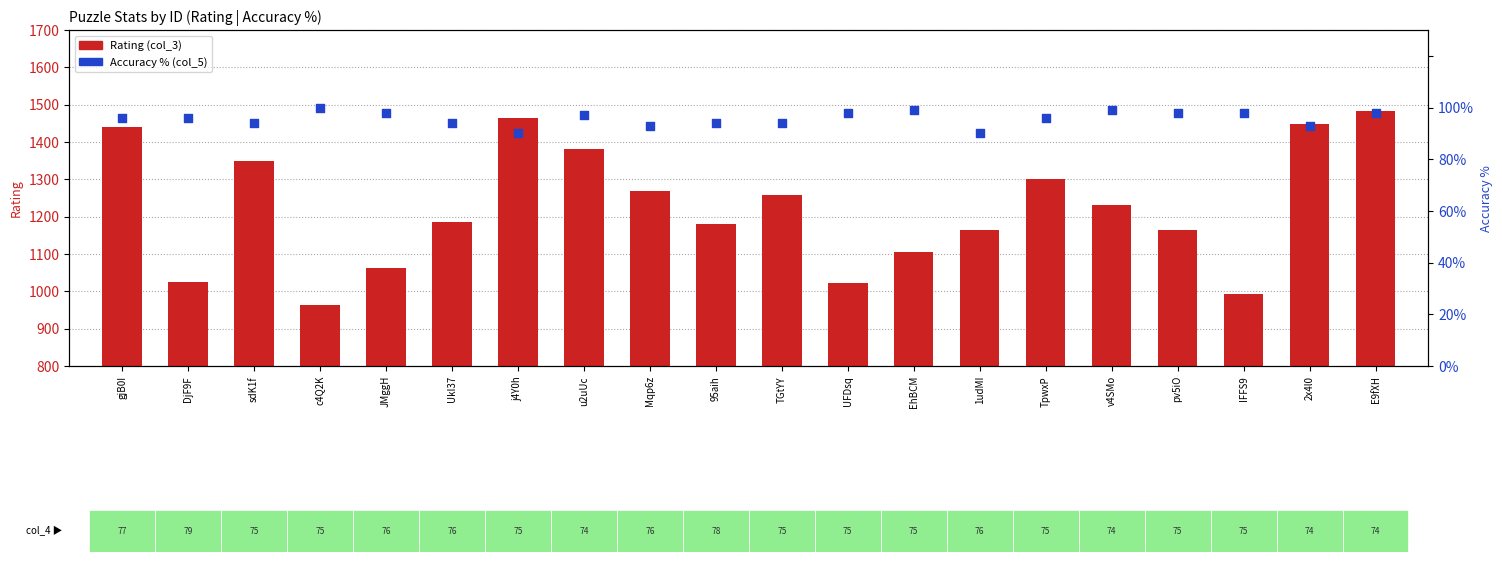

Which series has the largest total across all categories?

Rating (col_3)